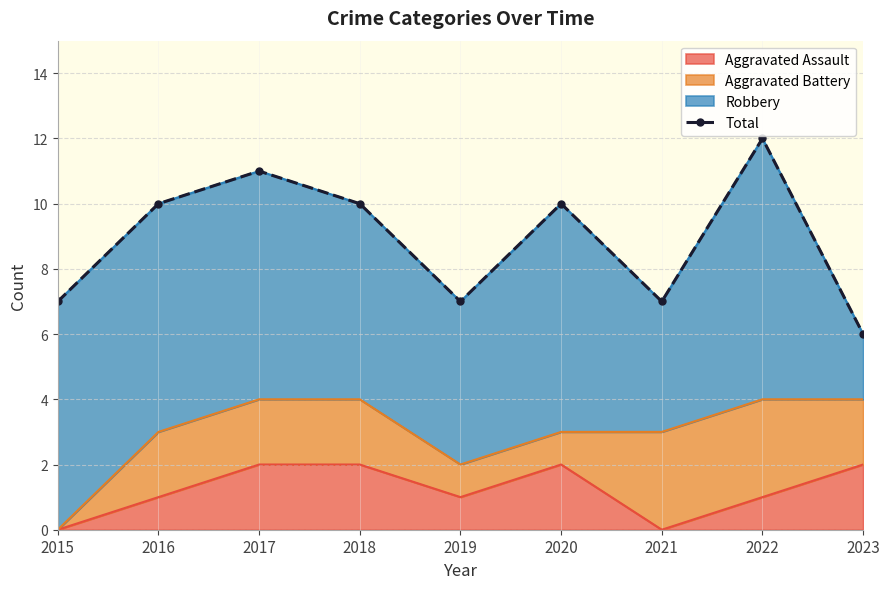

Reading left to right, what are all the values shown in this chart?

7	10	11	10	7	10	7	12	6